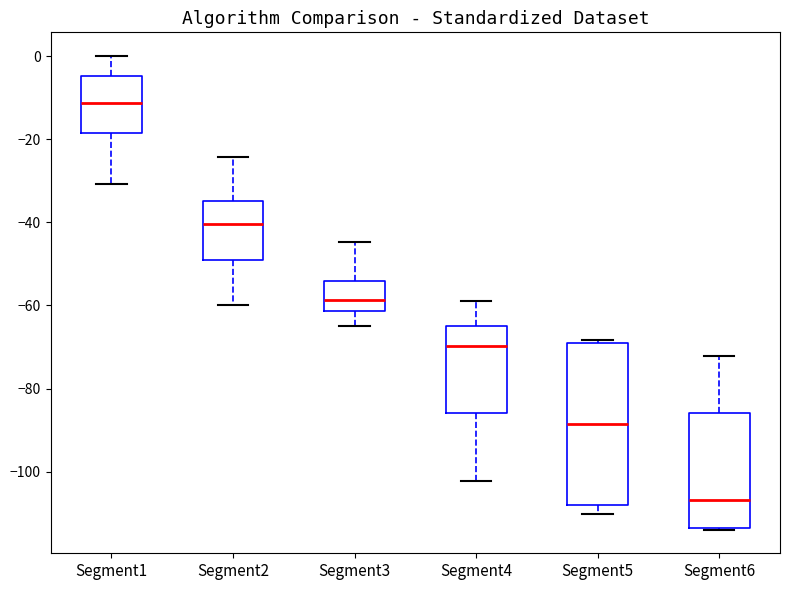

Comparing the boxes themselves (not the whiskers), which one is the tallest?

Segment5